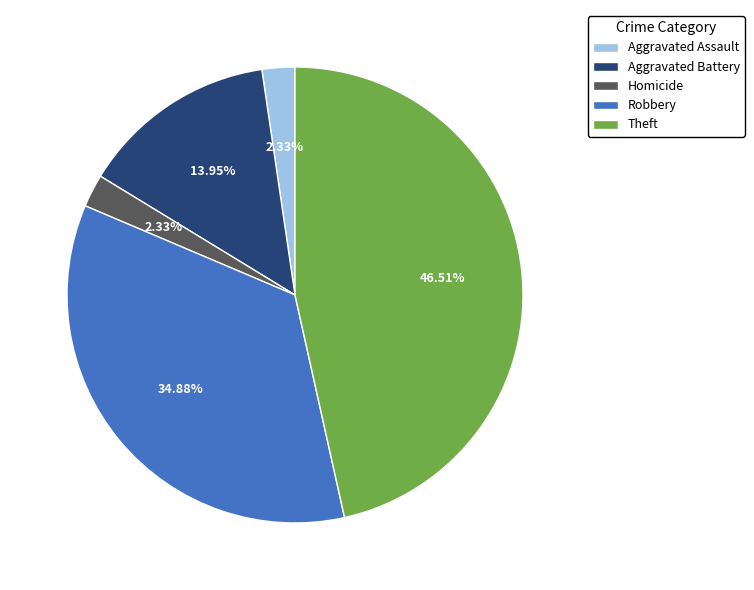

What percentage is the Aggravated Assault slice, to the nearest percent?

2%